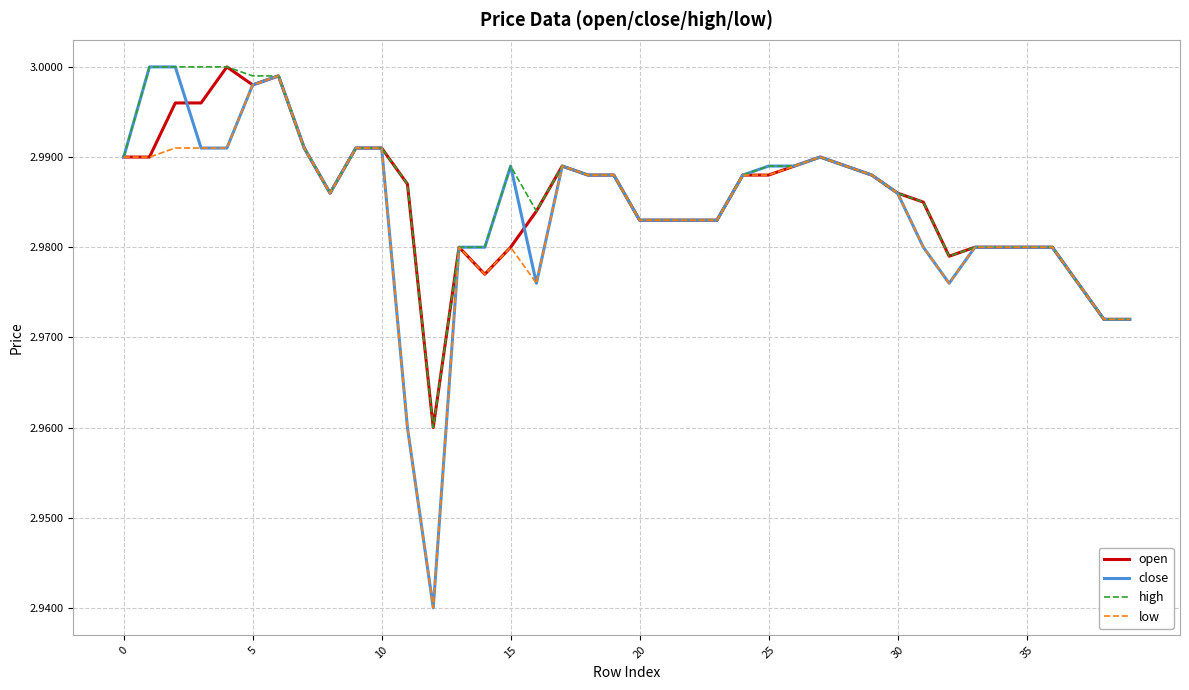

True or false: low and open cross at least once.

False